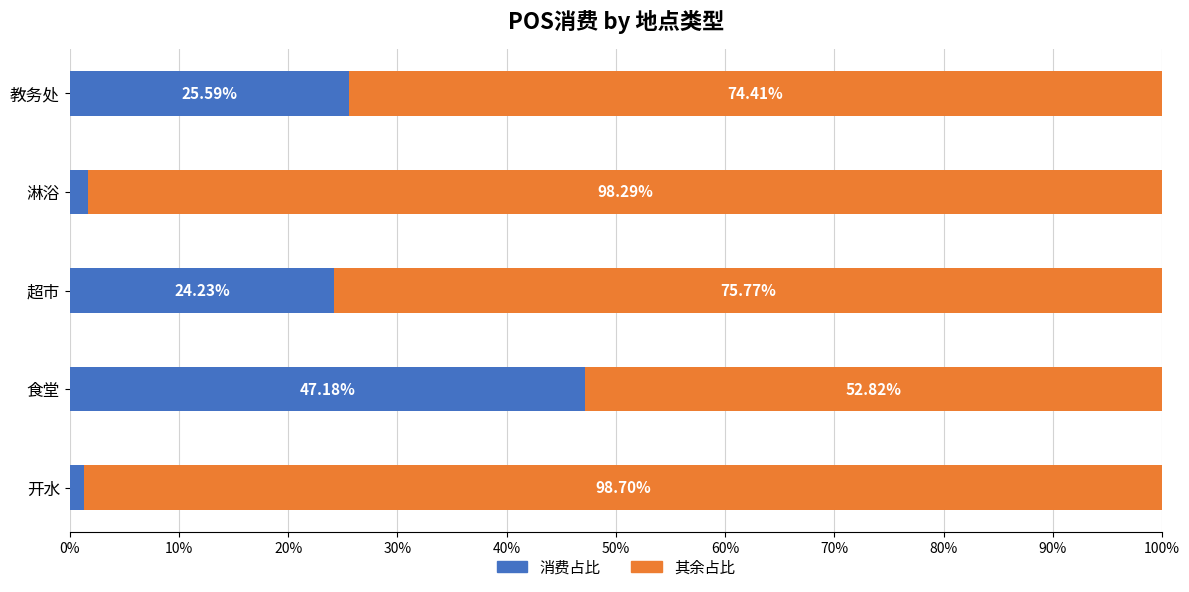

What is the sum of the 消费占比 values at 淋浴 and 开水?

3.0